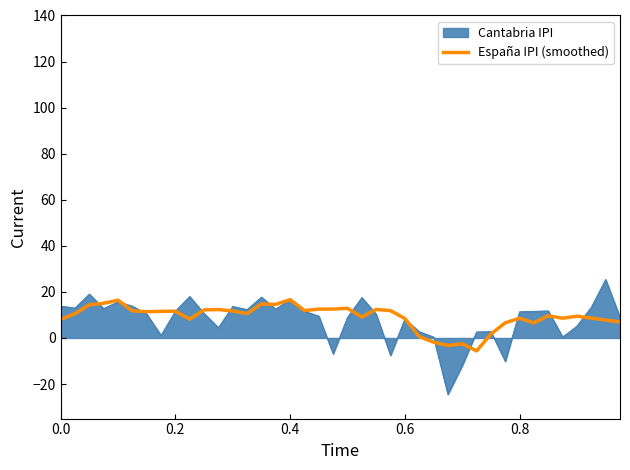

What is the lowest value of the España IPI (smoothed) series?

-5.6